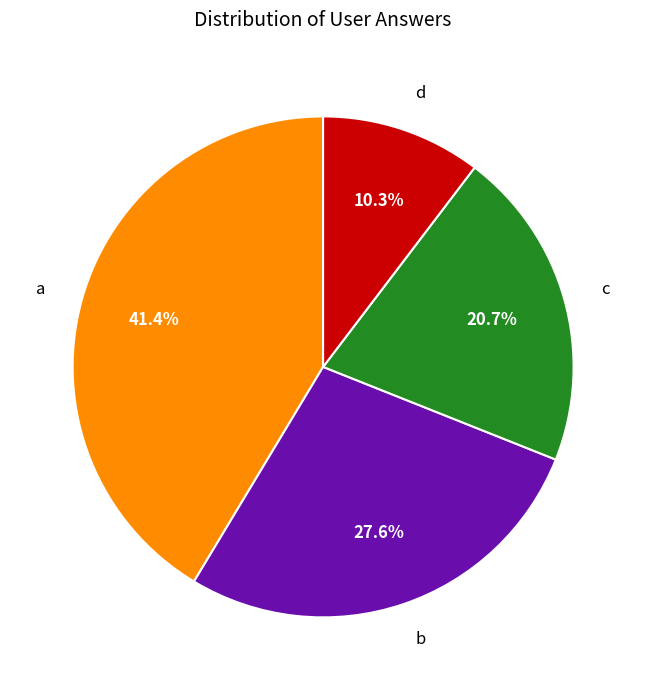

What percentage is NOT represented by b?

72.4%